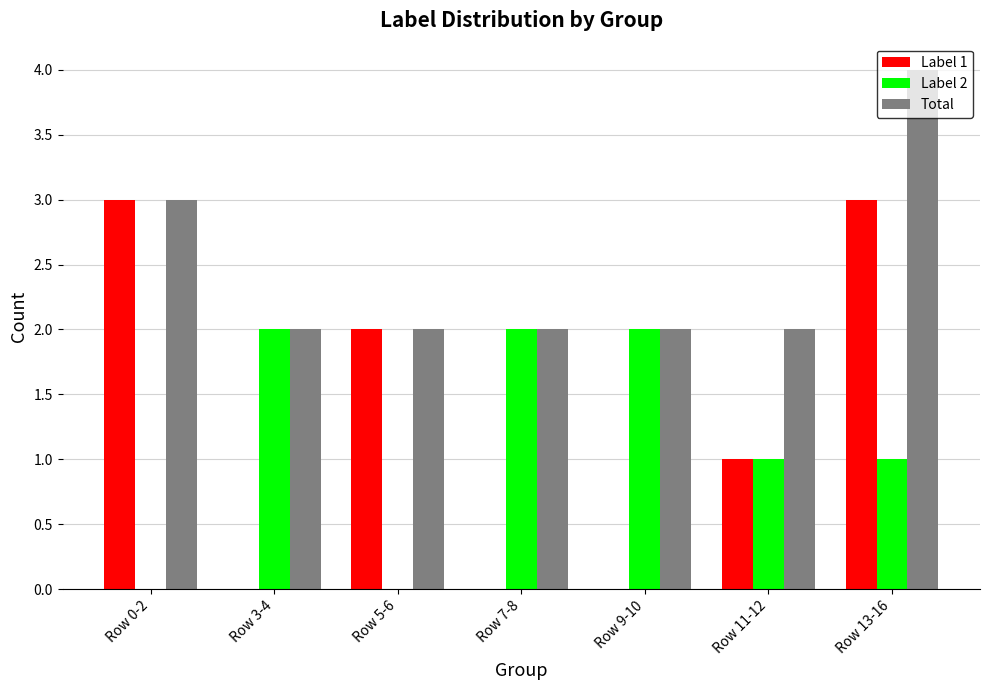

Reading left to right, extract all data points from this chart.

Label 1: 3	0	2	0	0	1	3
Label 2: 0	2	0	2	2	1	1
Total: 3	2	2	2	2	2	4